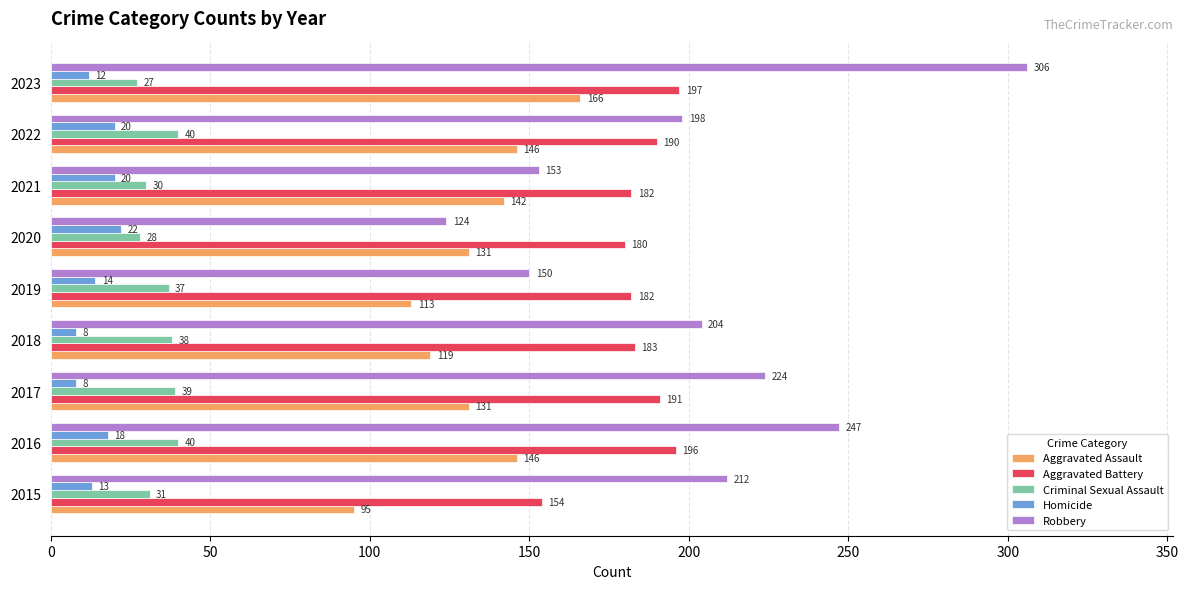

Rank the series by their maximum value, from lowest to highest.

Homicide, Criminal Sexual Assault, Aggravated Assault, Aggravated Battery, Robbery